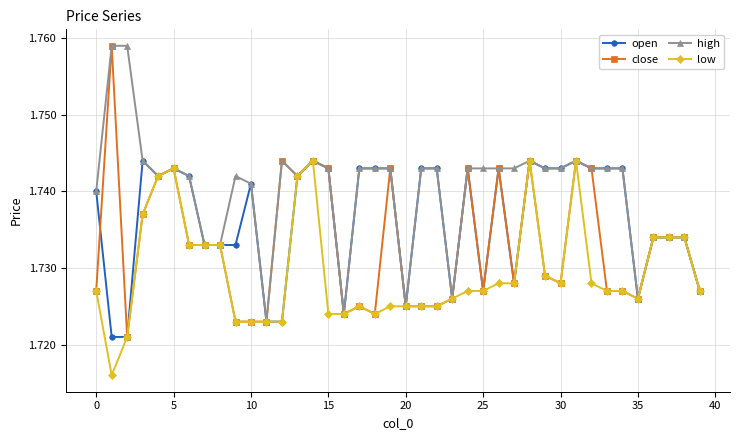

How many high values are between 1 and 2?

40